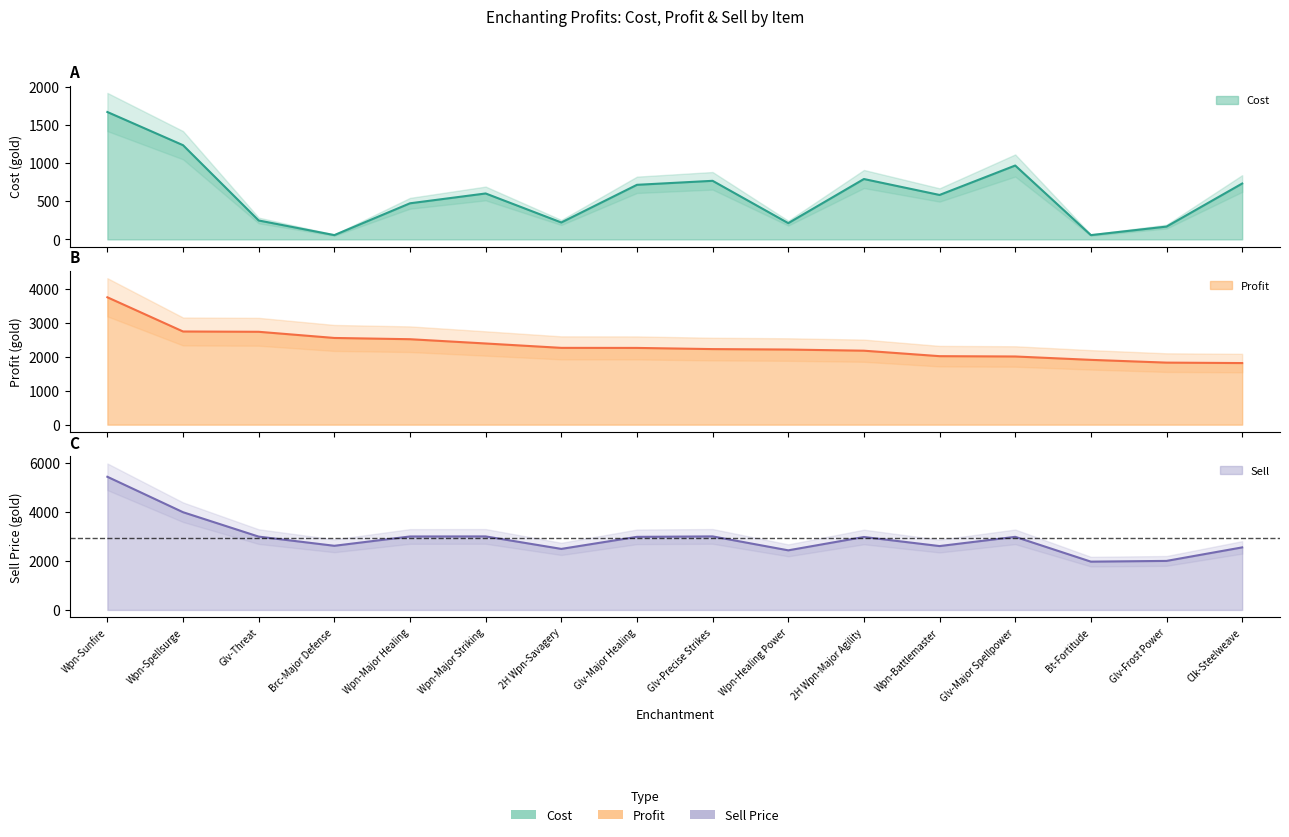

How many data points in Profit are less than 2266?

8